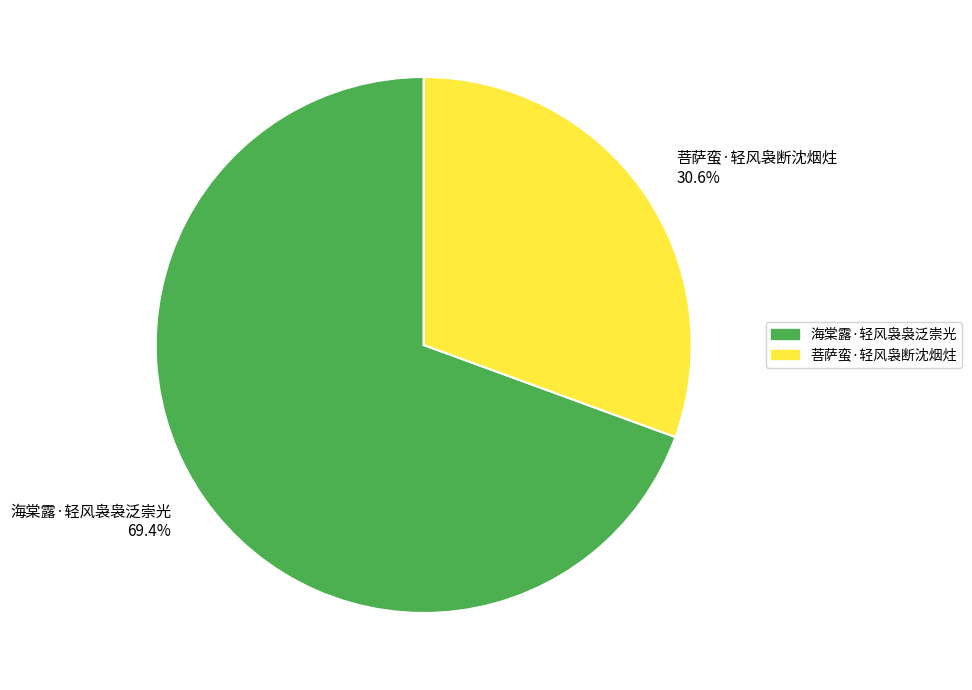

What percentage is the 菩萨蛮·轻风袅断沈烟炷 slice, to the nearest percent?

31%